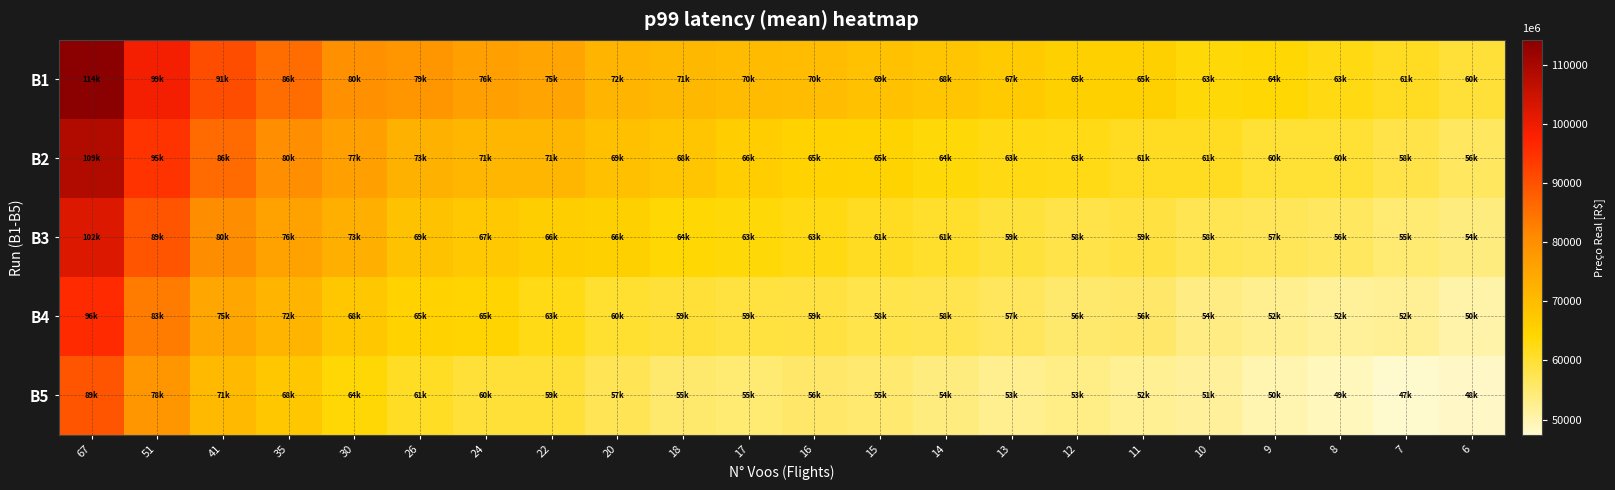

What is the difference between the highest and lowest values at 16?

14381.6